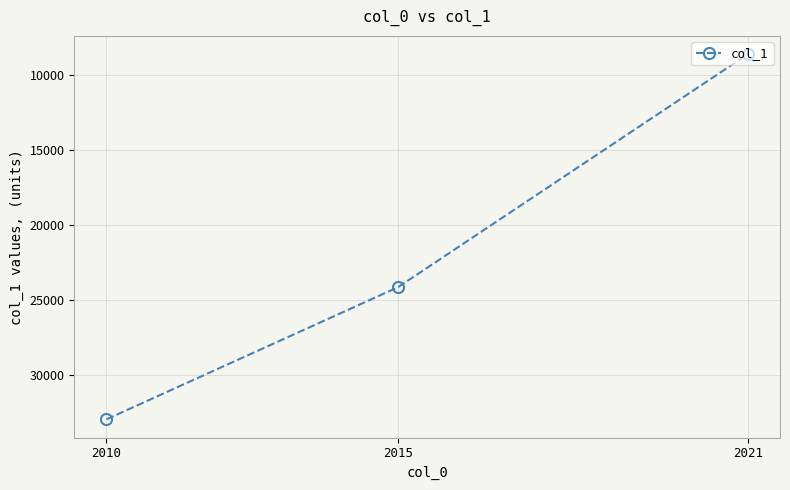

The chart shows a value of 8637 at 2021. True or false?

True